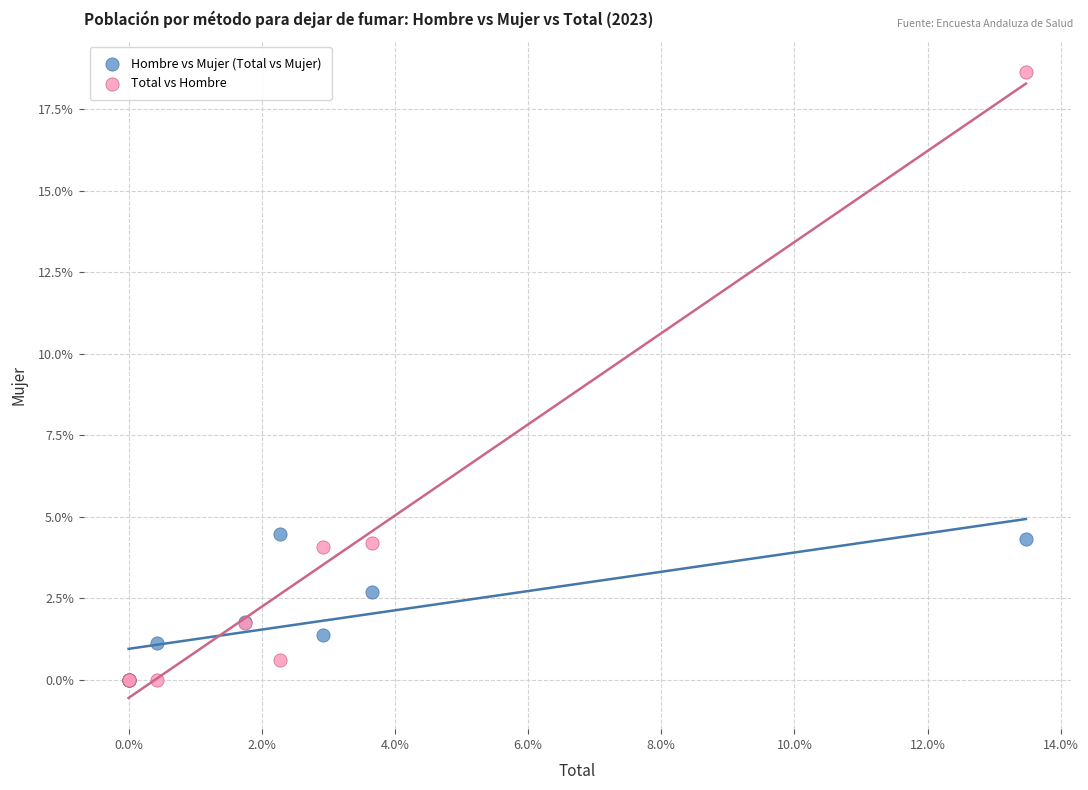

What are all the series names shown in the legend?

Hombre vs Mujer (Total vs Mujer), Total vs Hombre